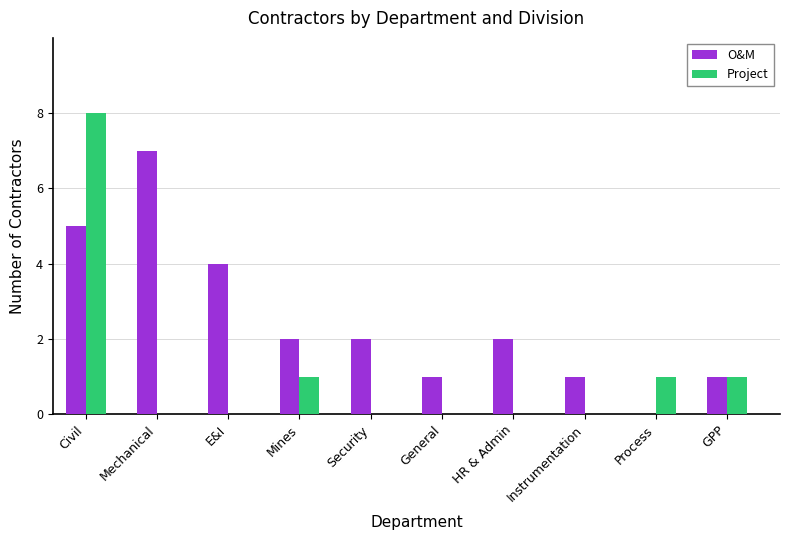

What is the total value across all series at E&I?

4